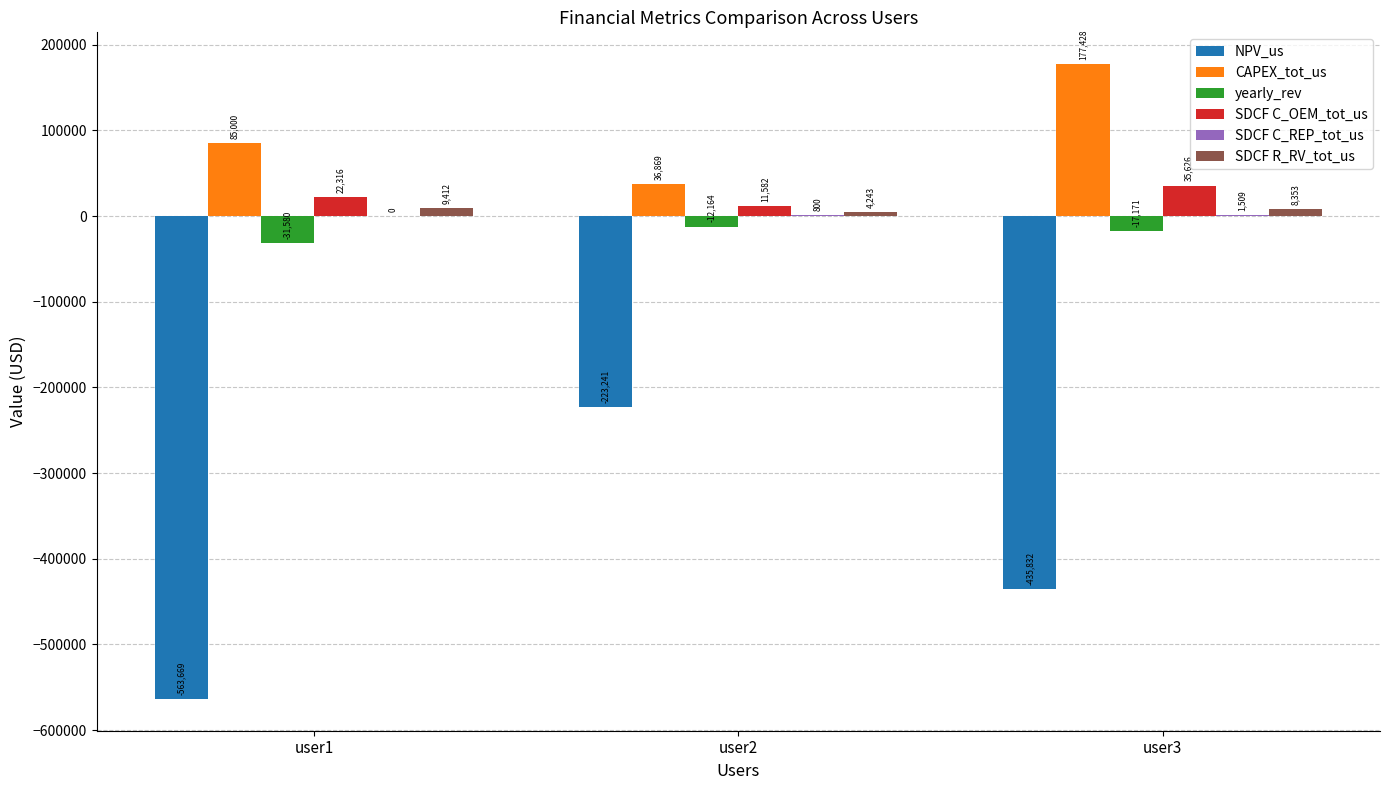

Between user1 and user3, which series saw the biggest shift?

NPV_us